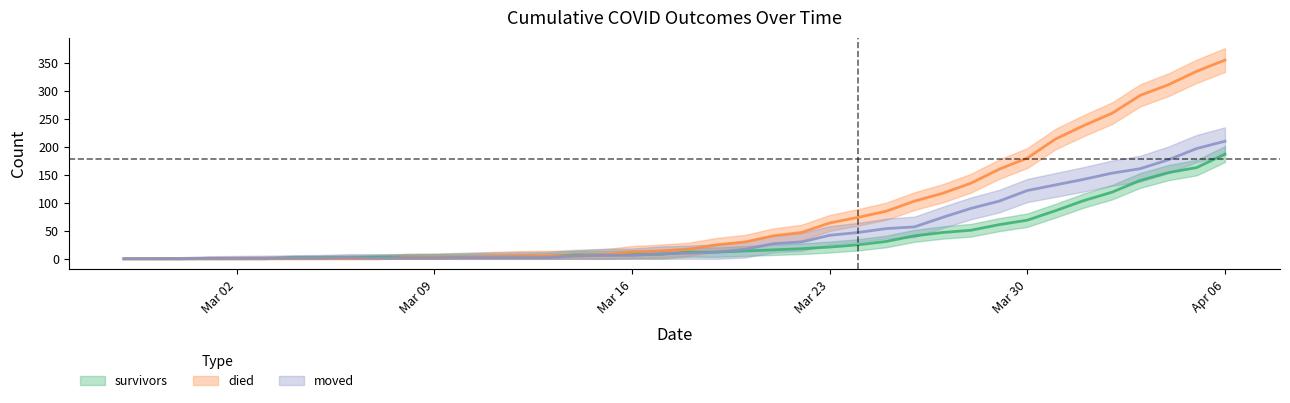

How many times do died and survivors cross each other?

2